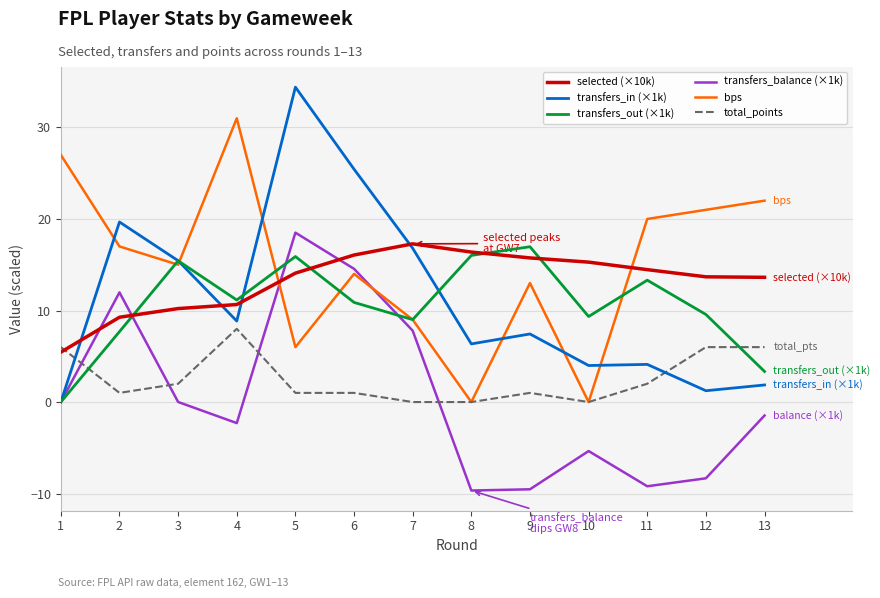

What is the difference between the transfers_balance (×1k) values at 1 and 12?

8.3